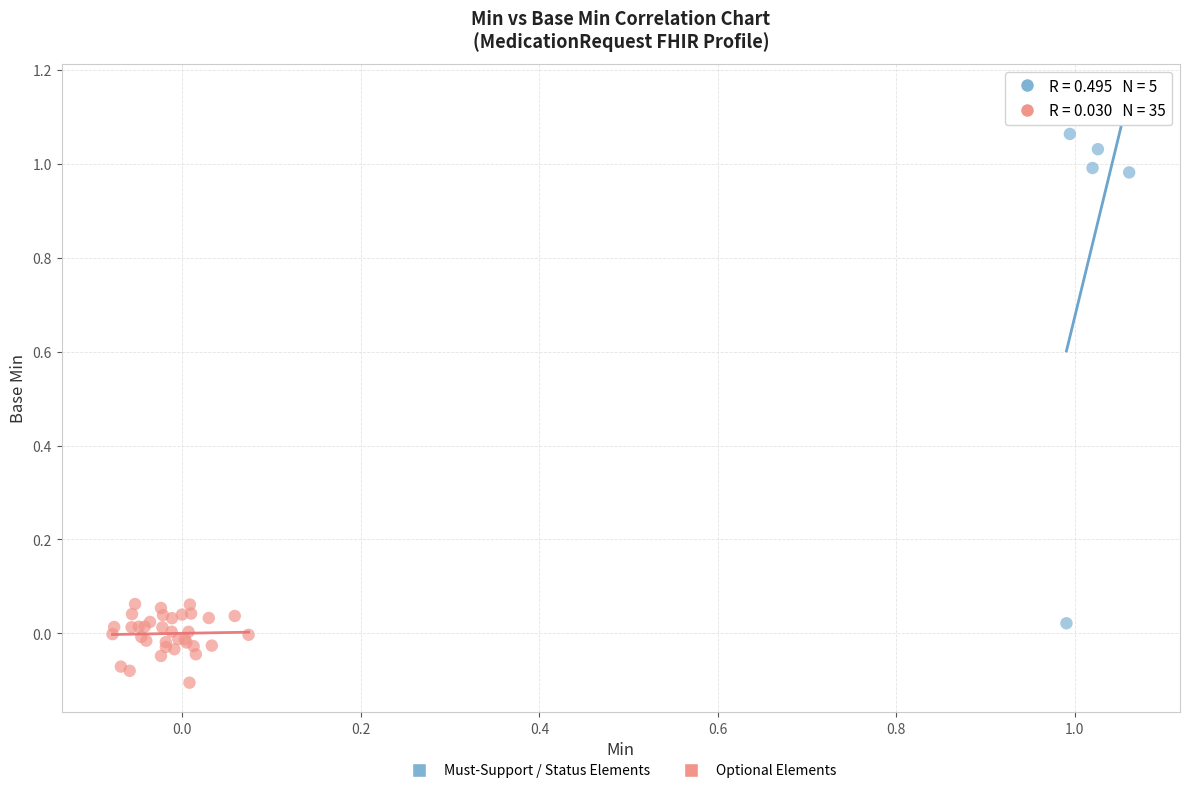

Which series contains the highest Y value?

Must-Support / Status Elements